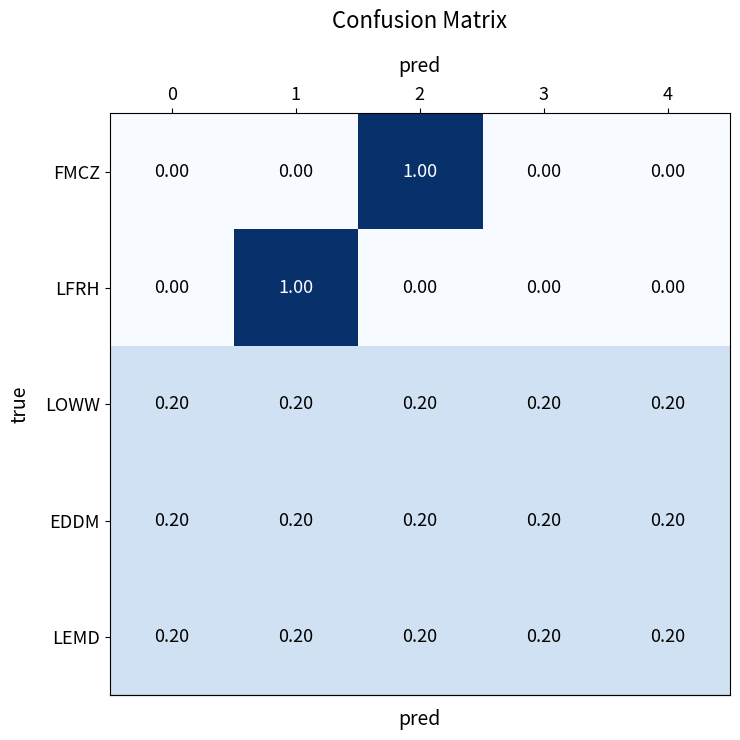

Between 1 and 3, which series saw the biggest shift?

LFRH